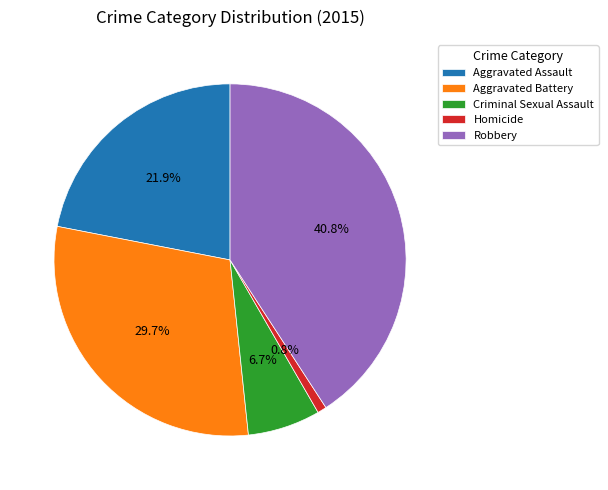

Does Homicide represent more than half of the total?

No